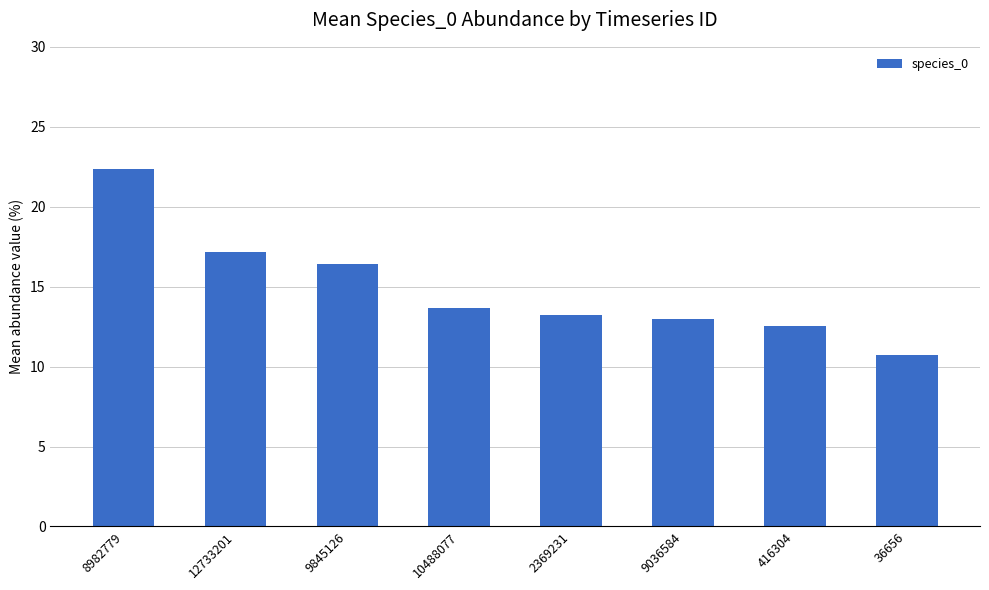

What is the ratio of the value at 12733201 to the value at 10488077?

1.3